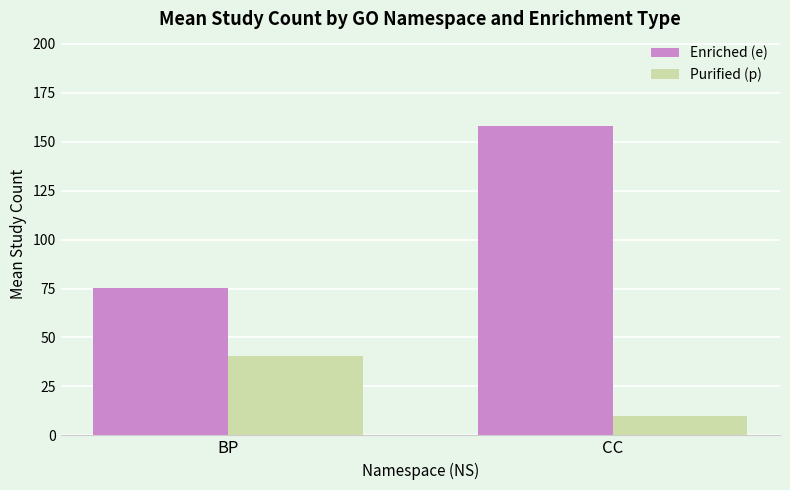

Are the bars grouped side by side (vs. stacked)?

Yes